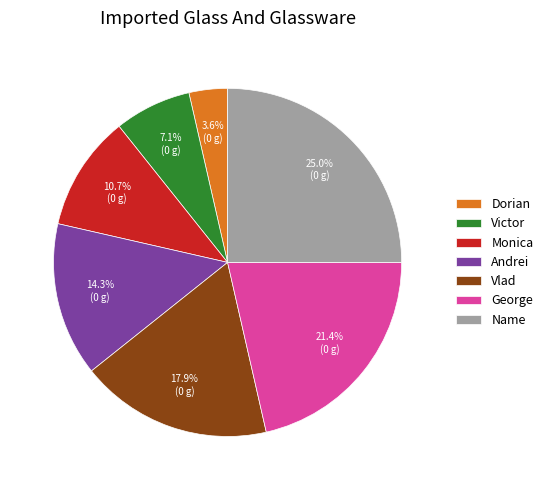

What percentage is the Monica slice, to the nearest percent?

11%